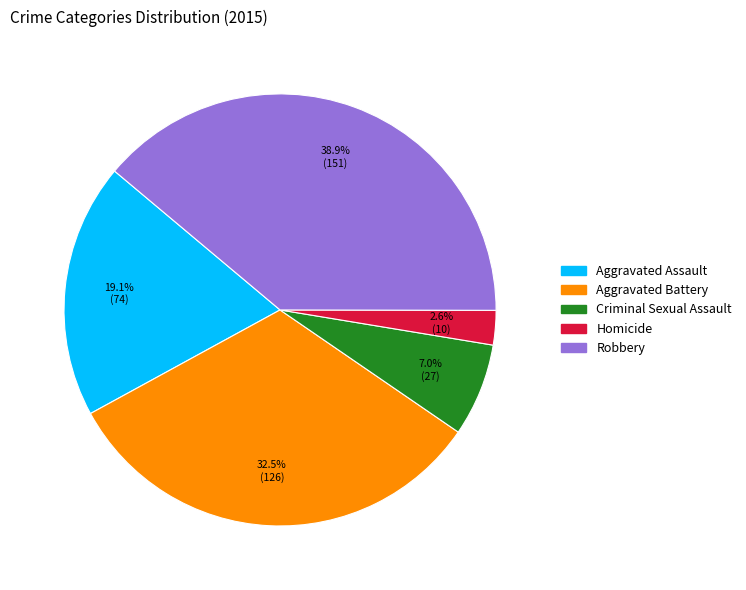

What is the largest slice in the pie chart?

Robbery